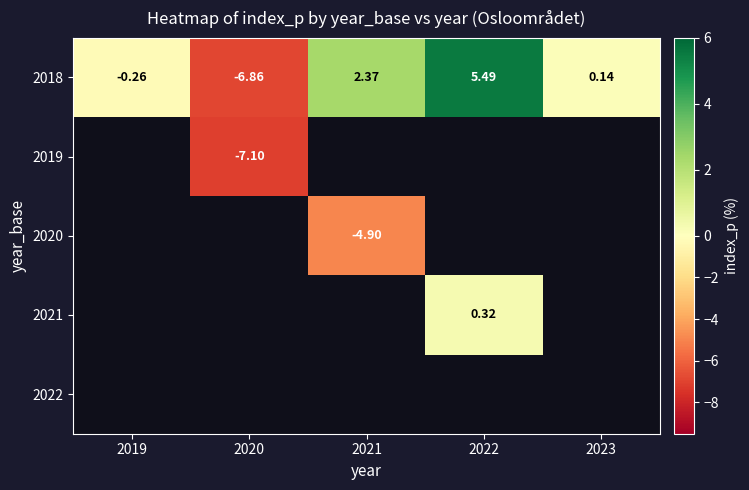

The 2018 series shows 0.1 at 2023. True or false?

True